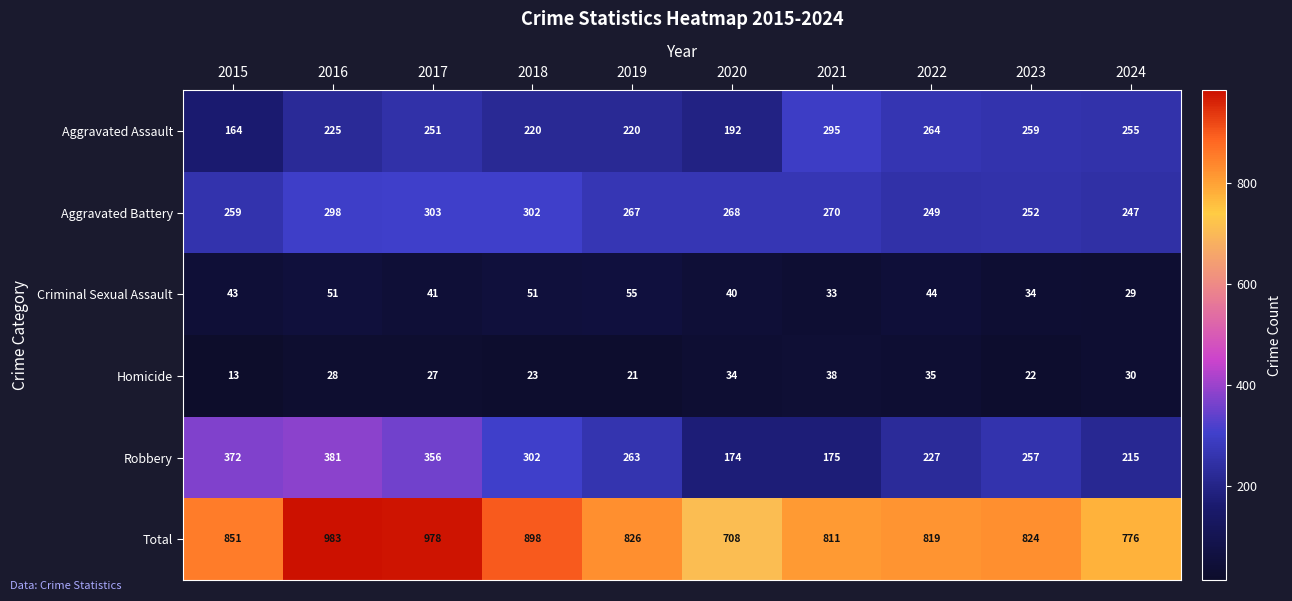

The value of Aggravated Assault at 2016 is 301. True or false?

False